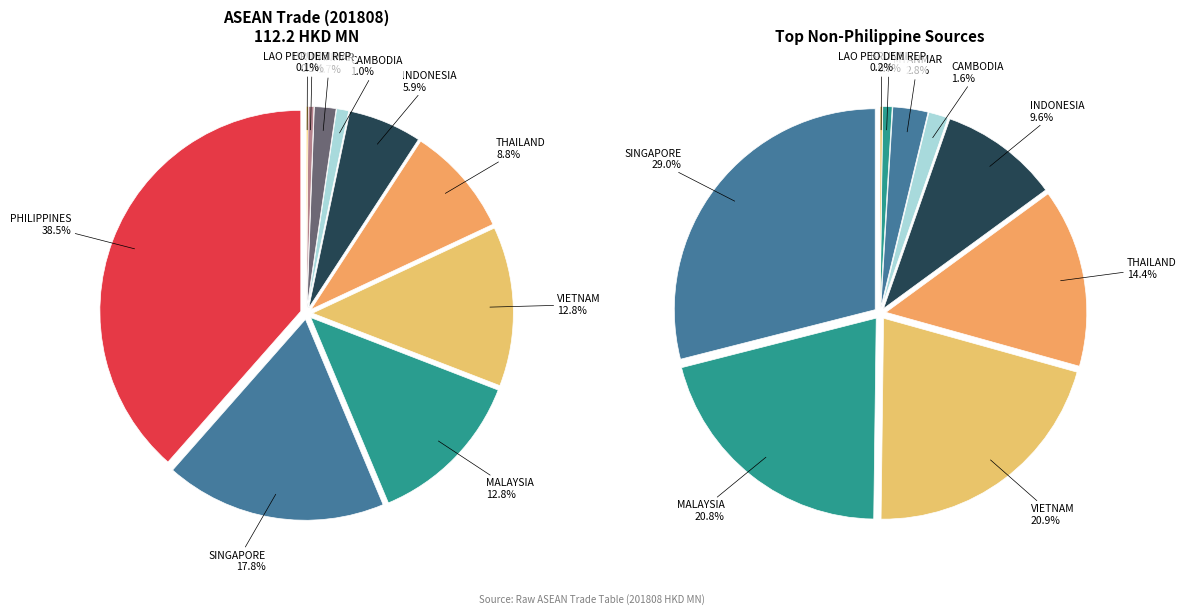

To the nearest percent, what is the difference between the largest and smallest slice percentages?

38%